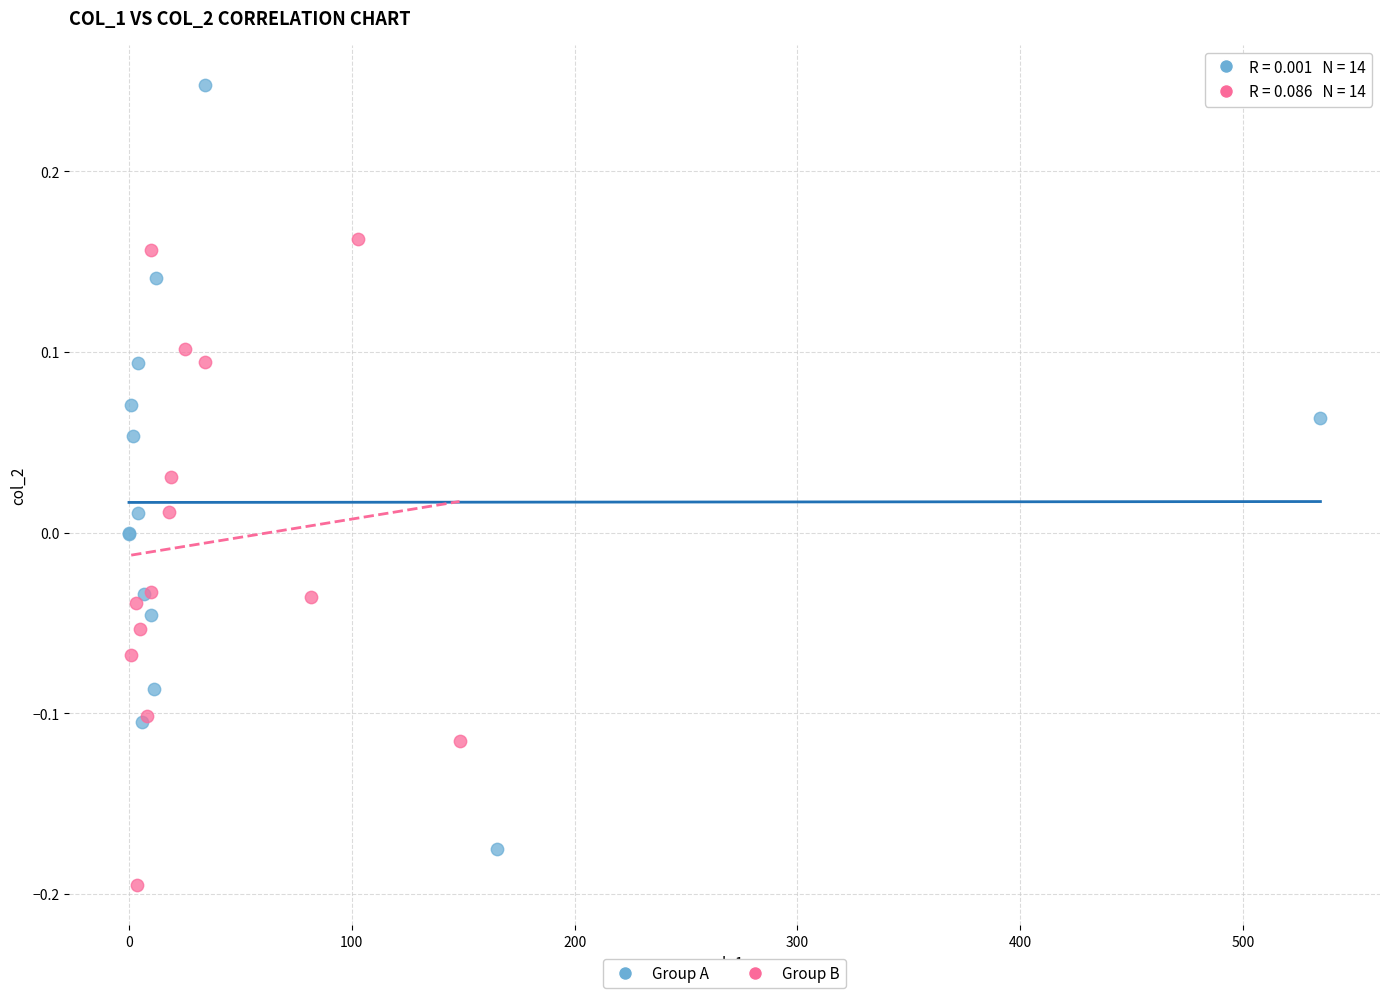

What are all the series names shown in the legend?

Group A, Group B